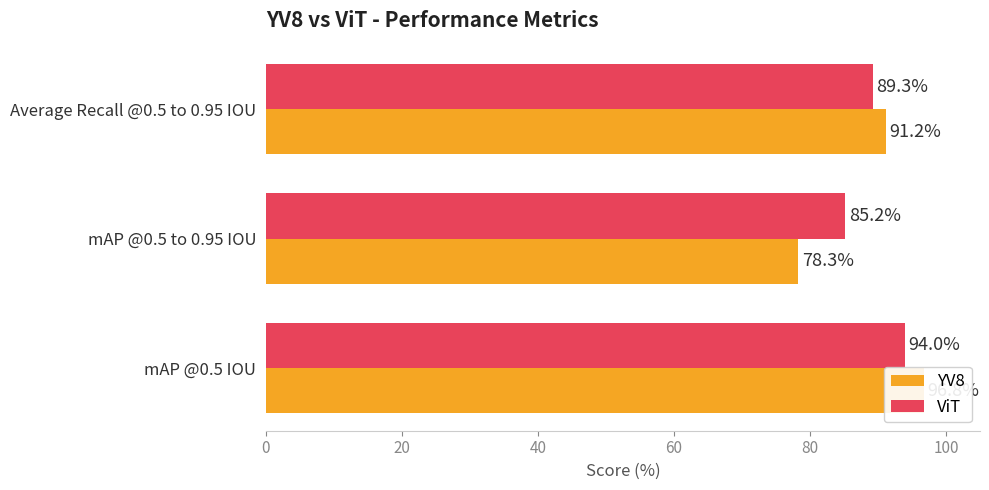

What are all the series names shown in the legend?

YV8, ViT